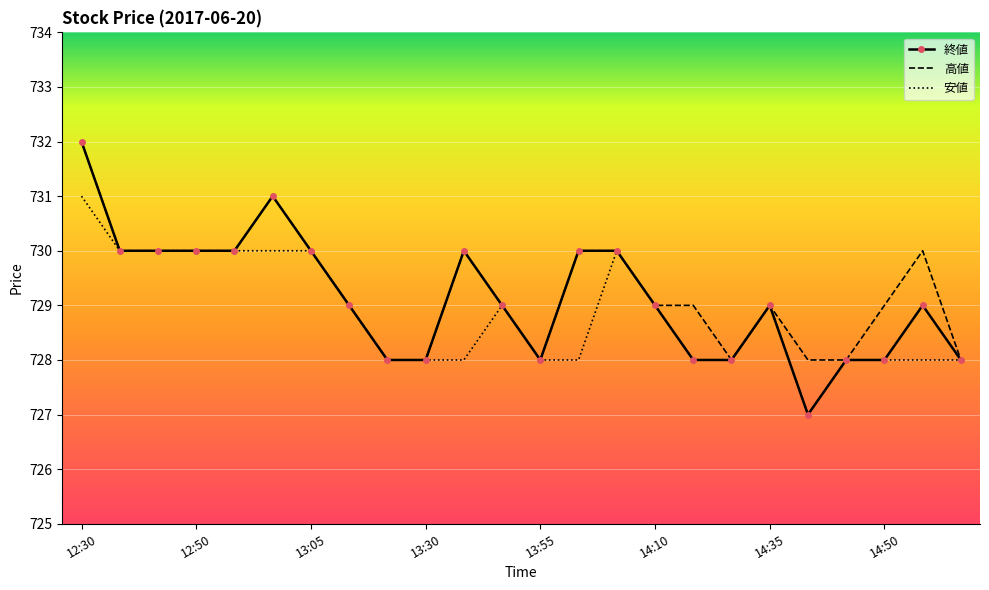

How many series are shown in this chart?

3